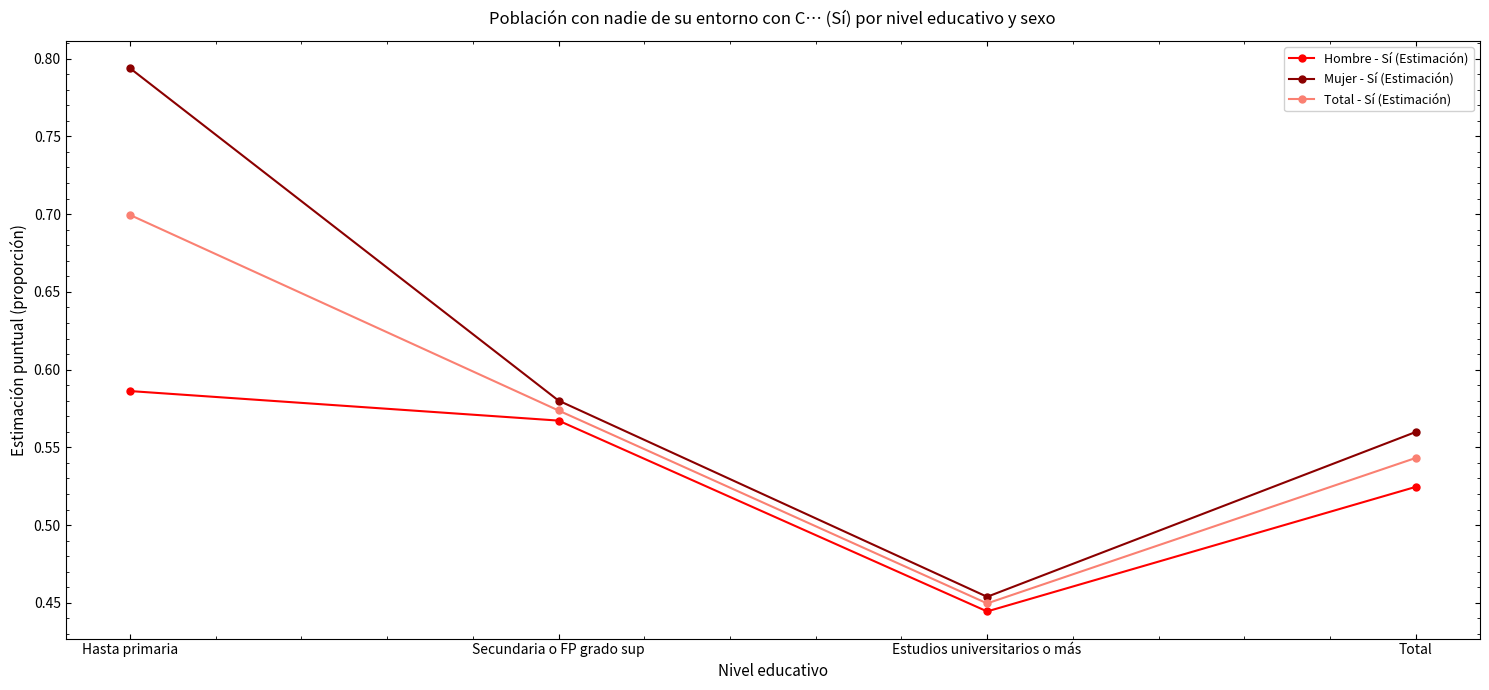

Which category has the highest value in the Mujer - Sí (Estimación) series?

Hasta primaria